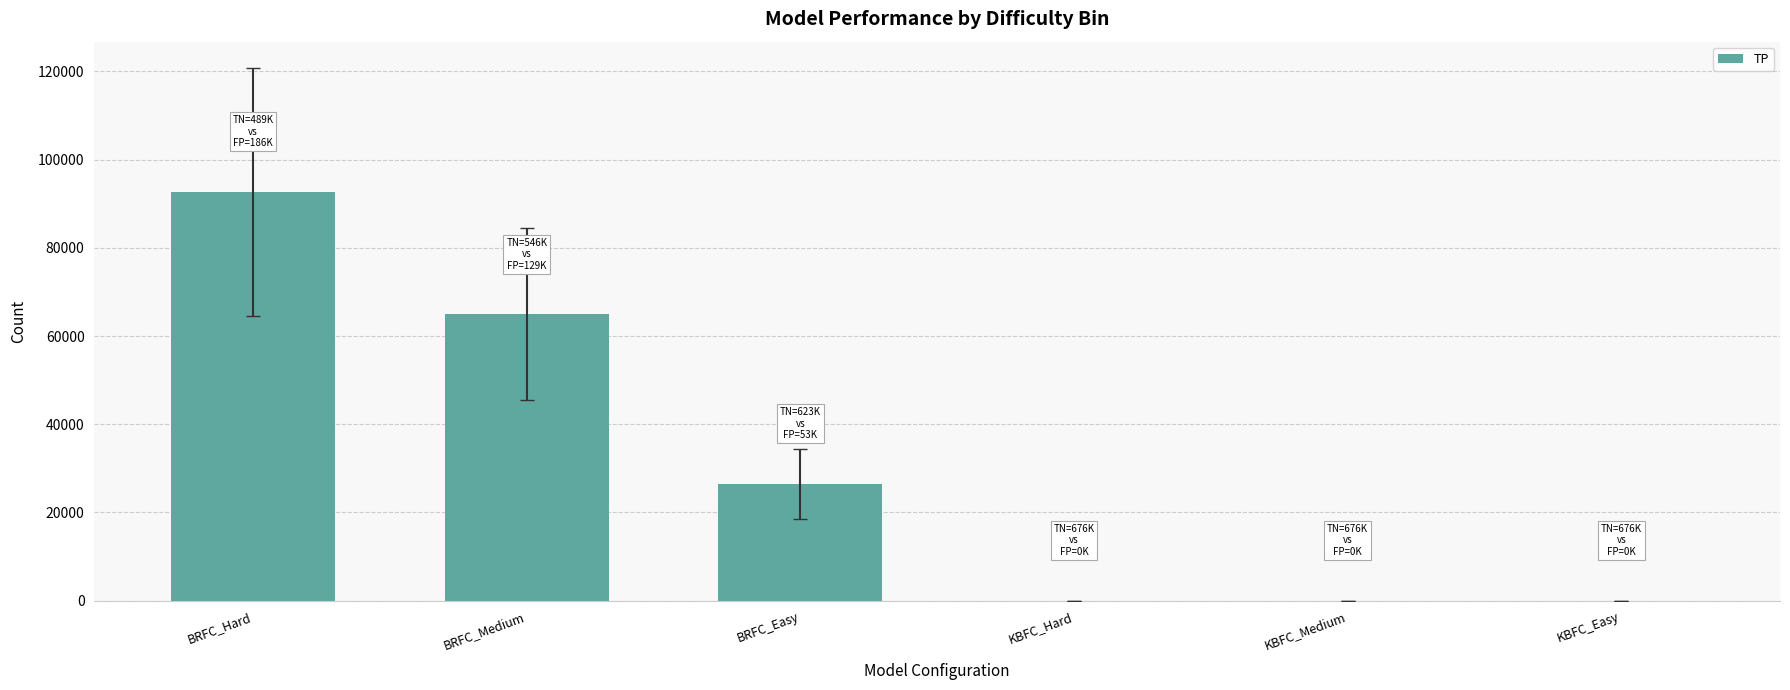

Are the bars horizontal?

No